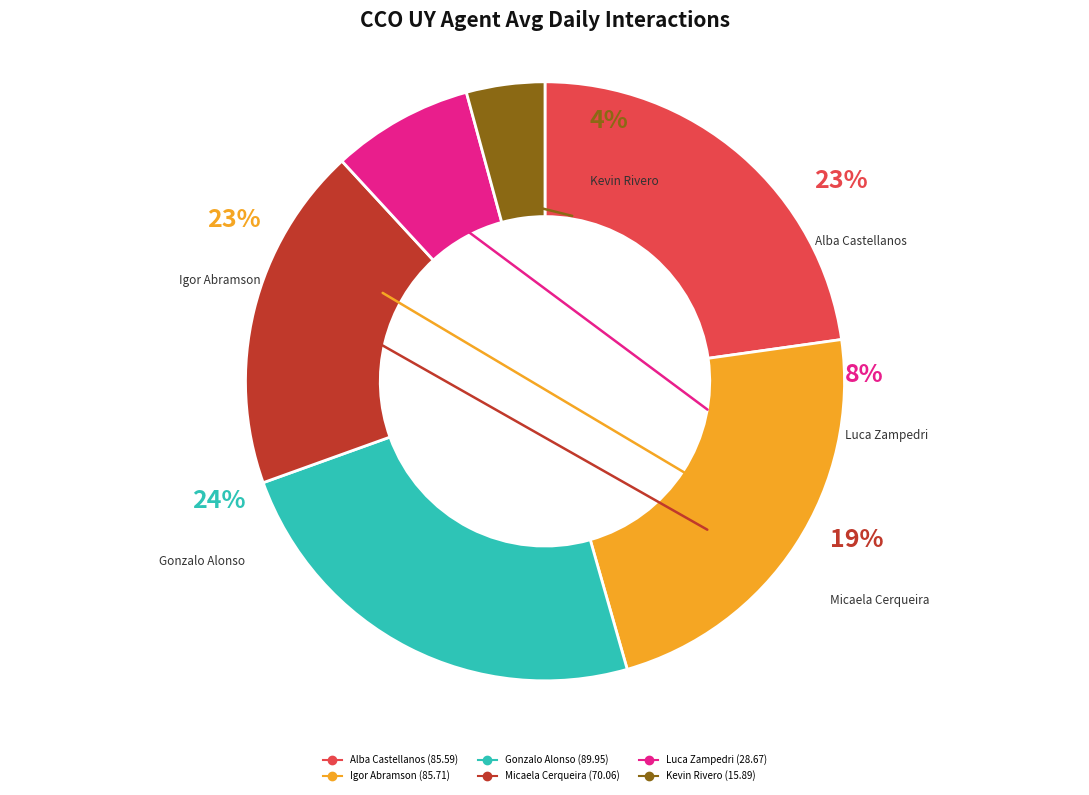

Rank the categories by value from lowest to highest.

Kevin Rivero, Luca Zampedri, Micaela Cerqueira, Alba Castellanos, Igor Abramson, Gonzalo Alonso